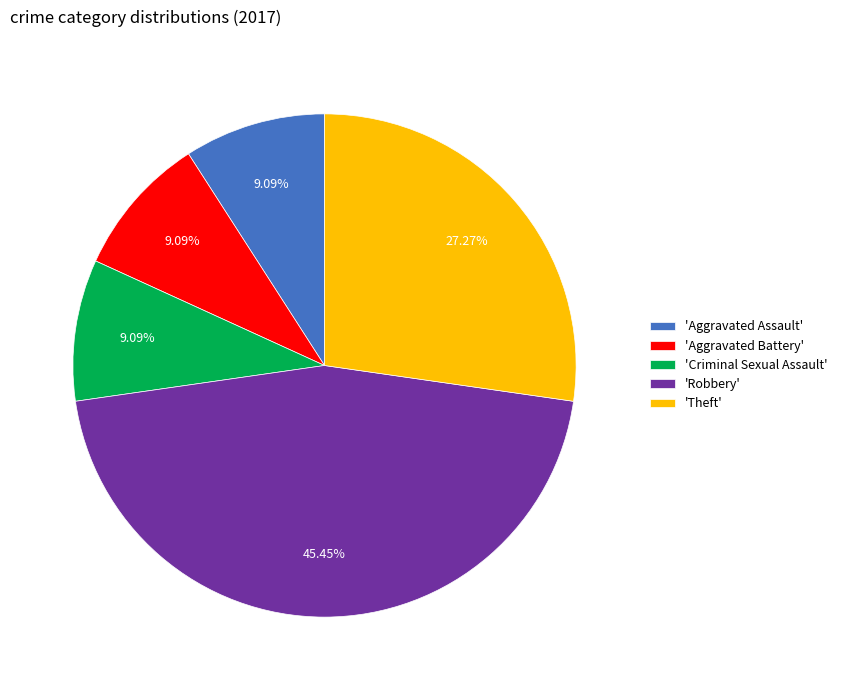

What is the largest slice in the pie chart?

'Robbery'